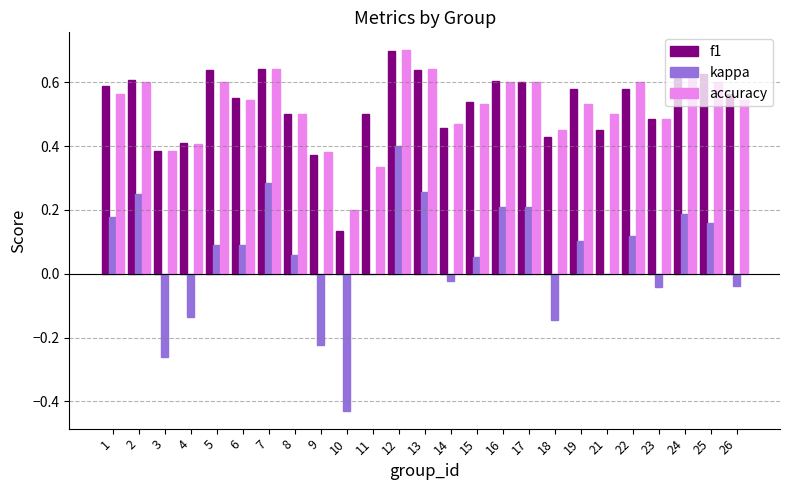

How many groups of bars are there?

25